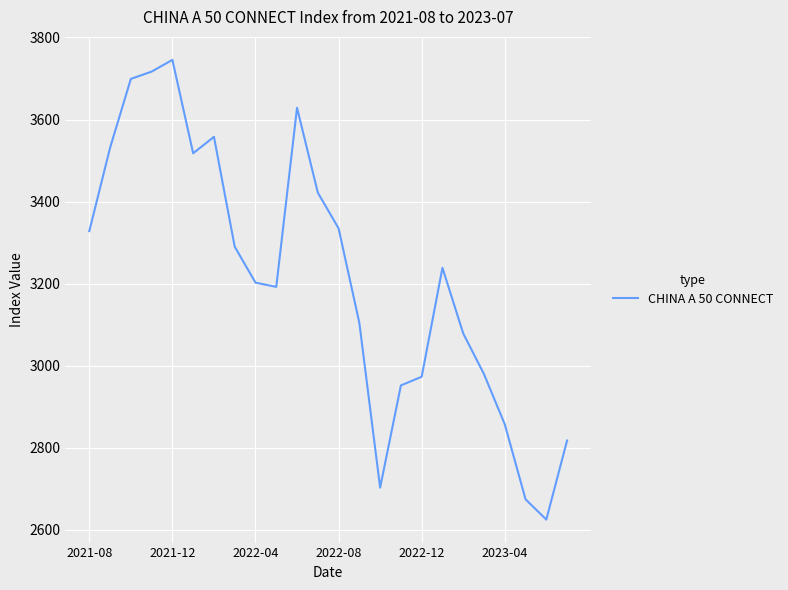

What is the greatest value displayed?

3745.3